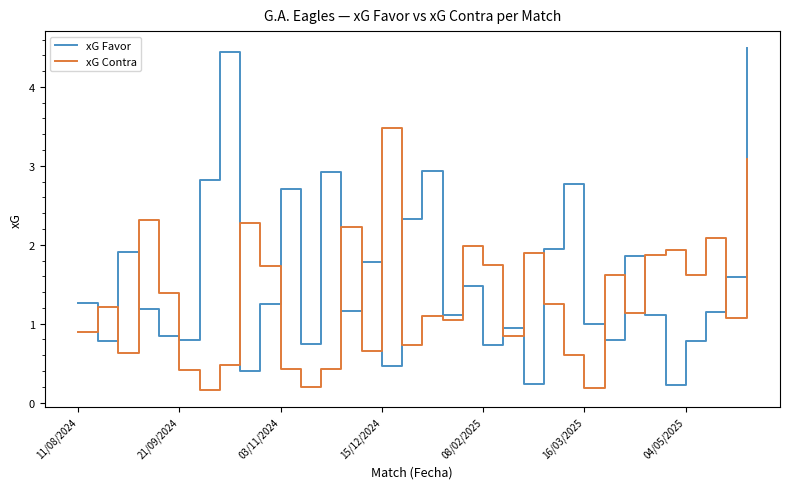

Which series has the largest range (max minus min)?

xG Favor